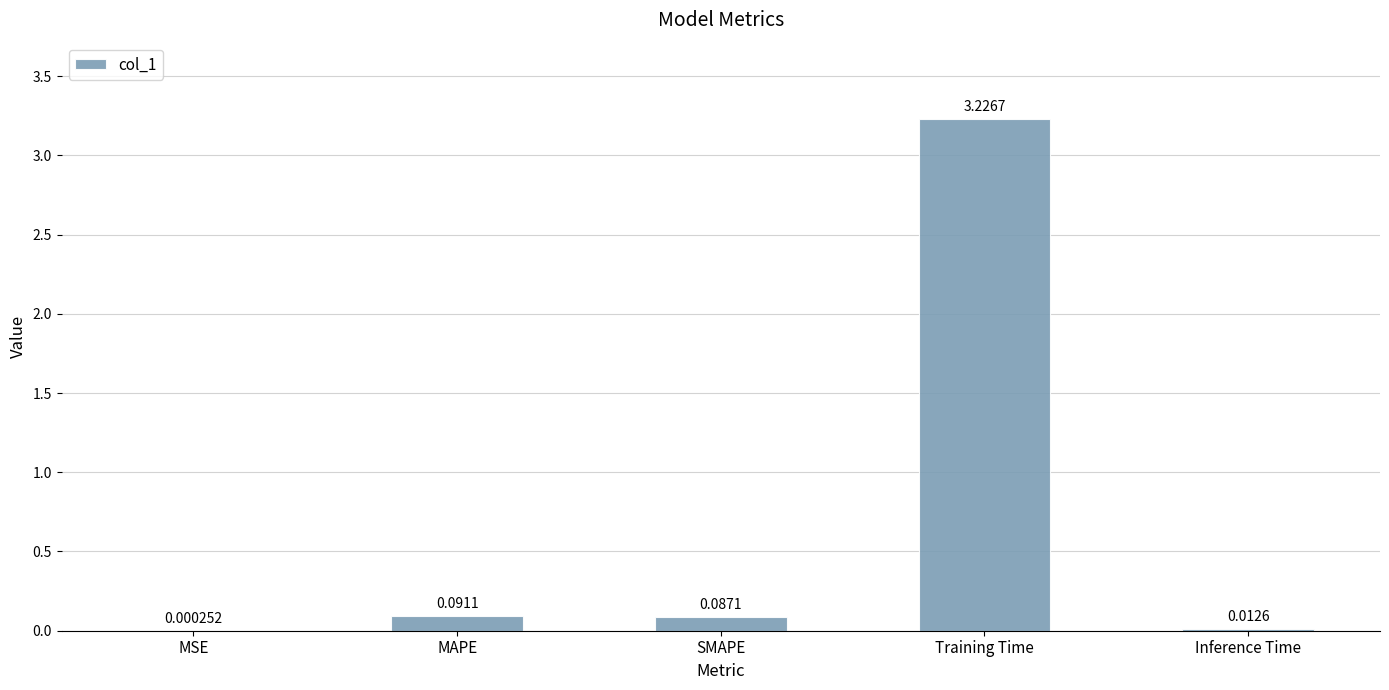

What is the sum of all values?

3.4